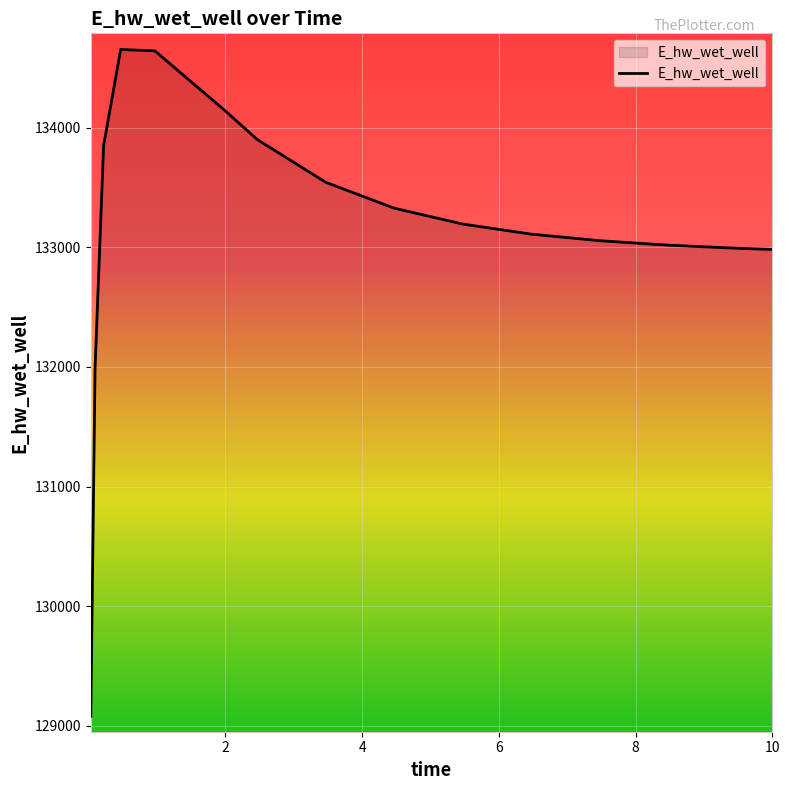

Does the chart display data point markers on the line(s)?

No